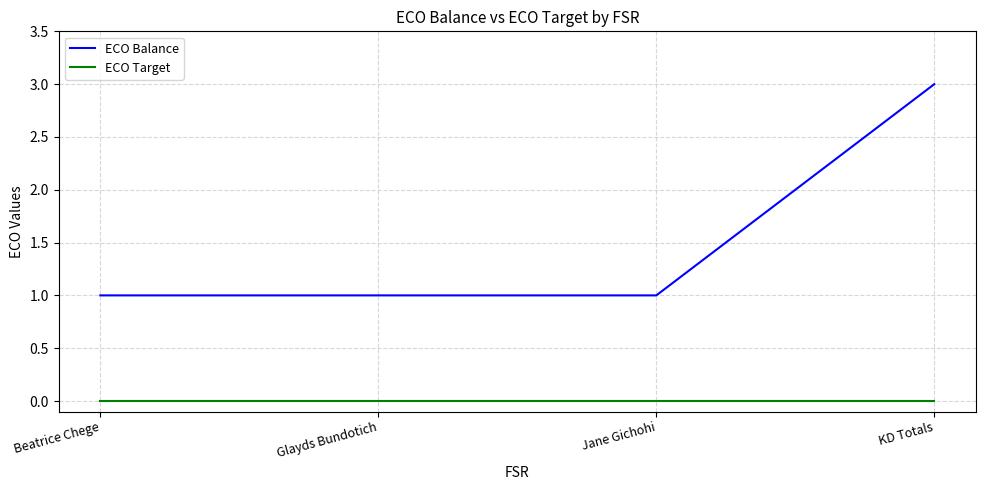

What position from the right is Beatrice Chege?

4